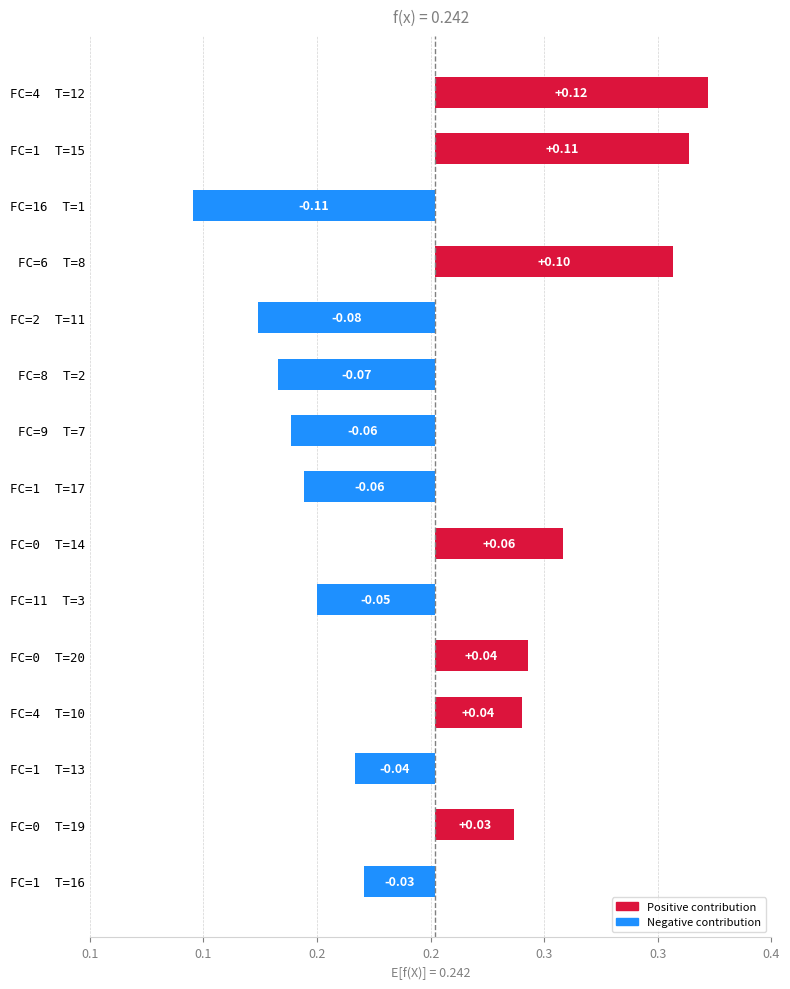

Between FC=0 T=14 and FC=6 T=8, which is larger?

FC=6 T=8